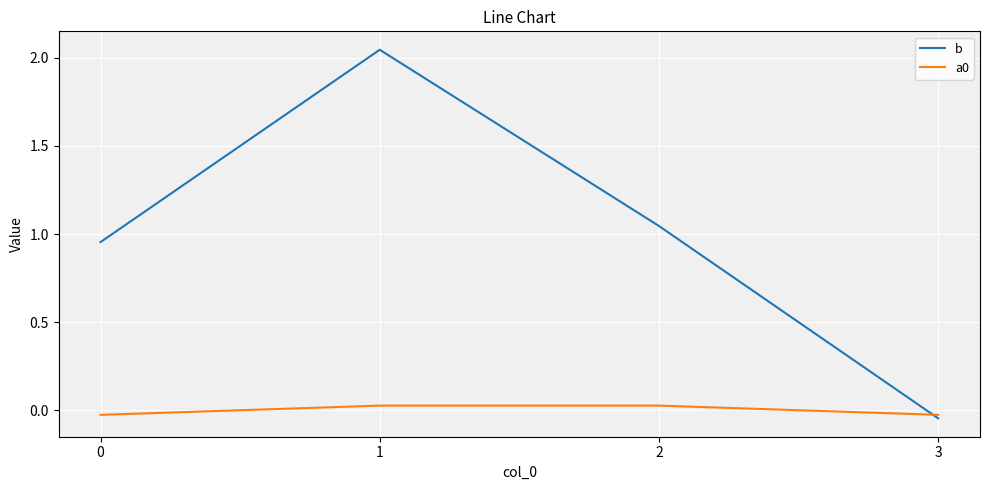

Between which two adjacent categories do a0 and b first intersect?

2 and 3